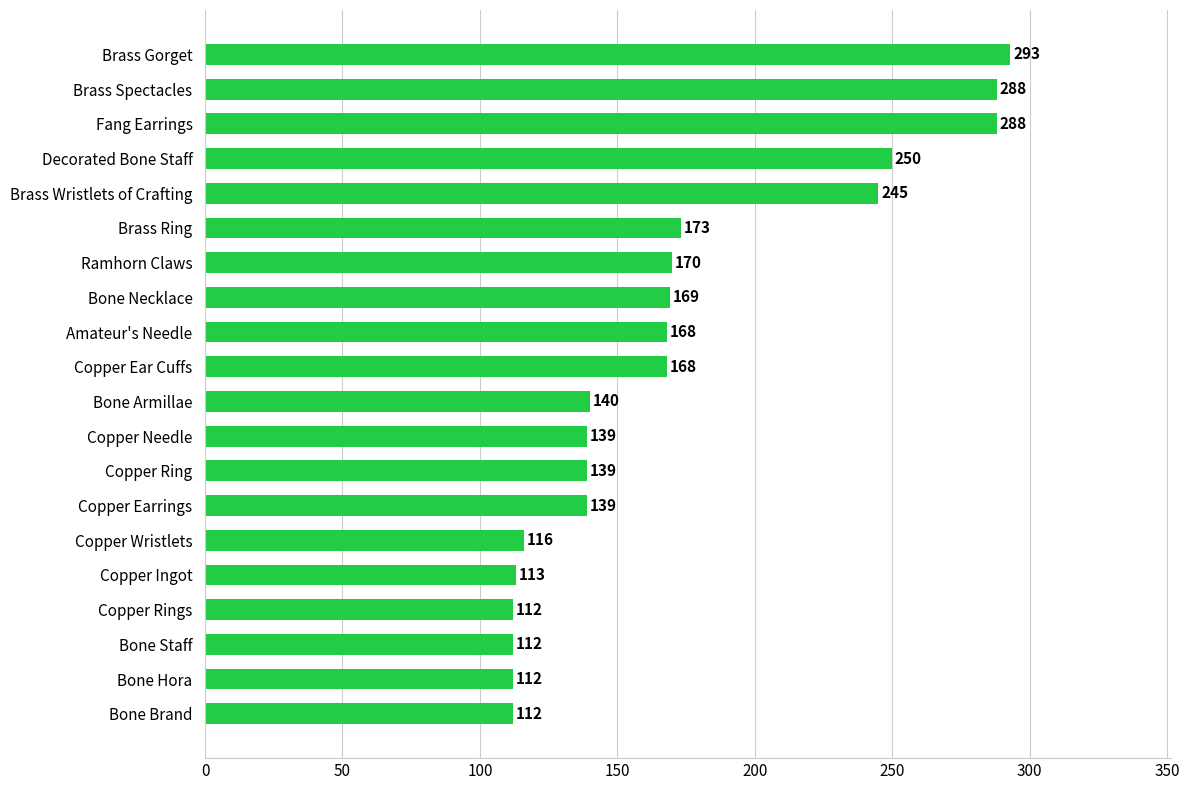

What is the difference between the second highest and second lowest values?

176